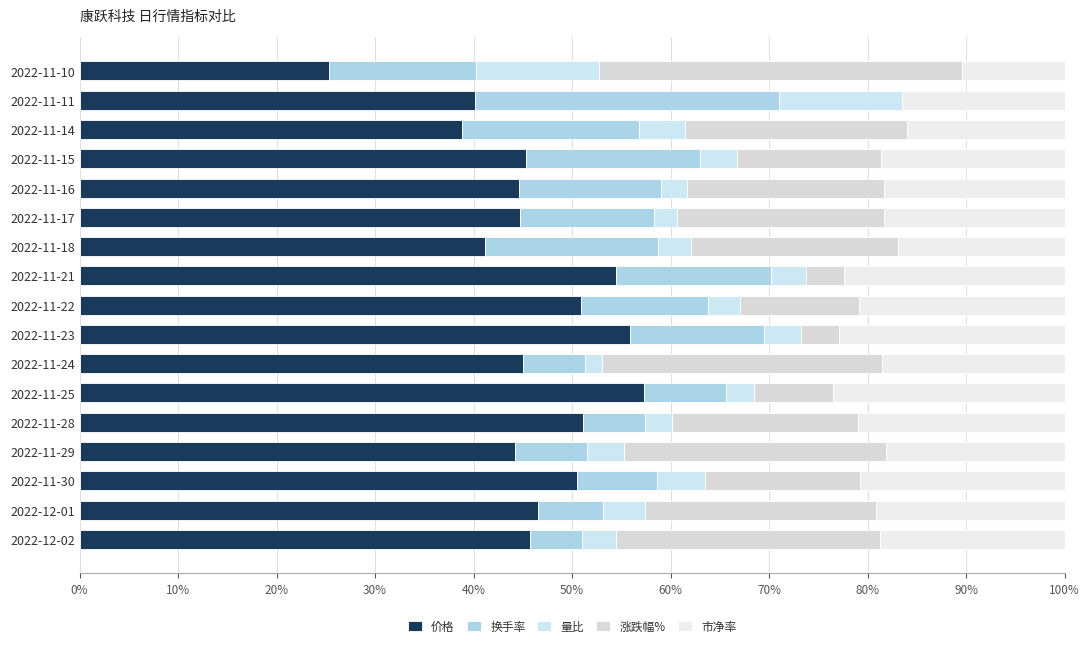

What is the difference between the second highest and second lowest values in the 市净率 series?

0.1